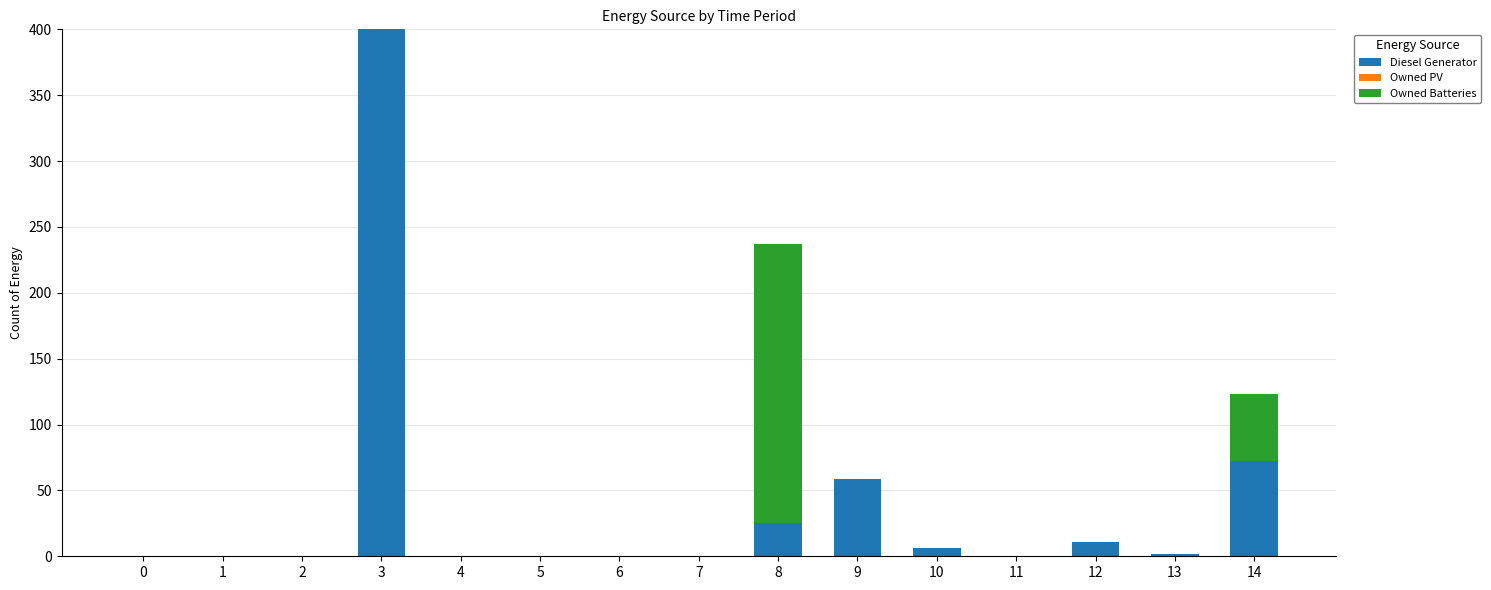

The value of Diesel Generator at 11 is 0. True or false?

True